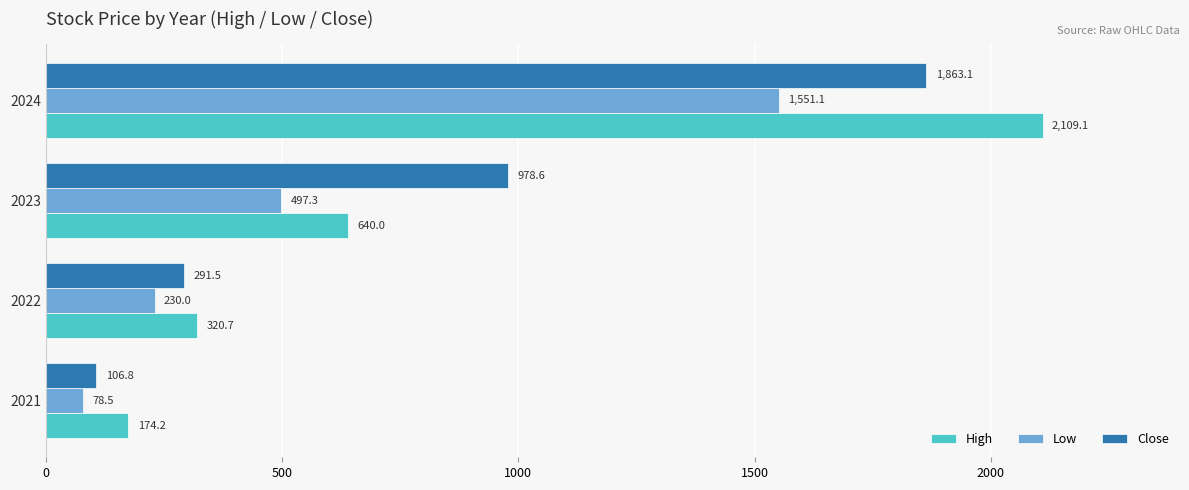

Which series has the largest range (max minus min)?

High